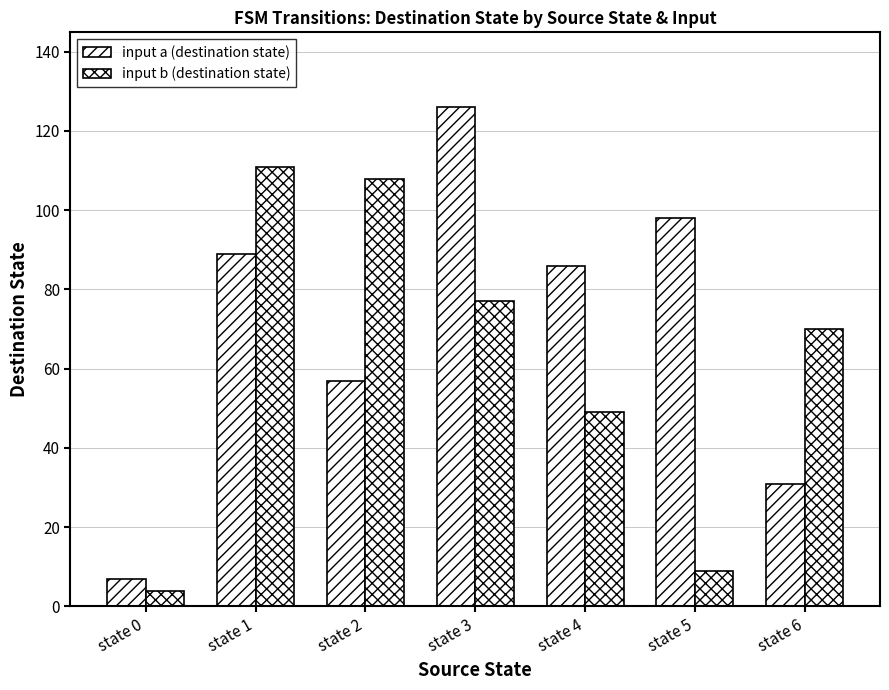

Does the chart contain stacked bars?

No